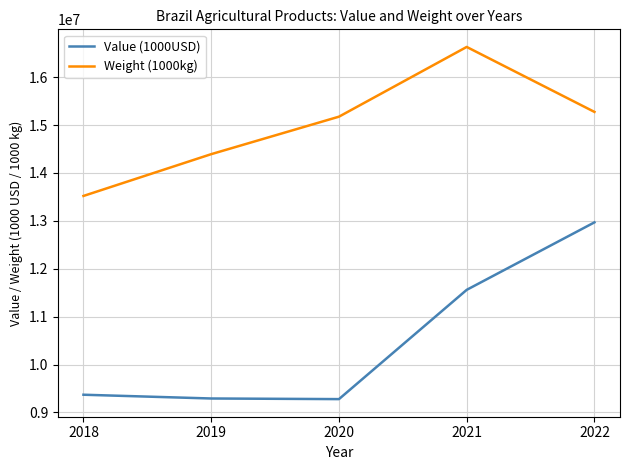

How many lines are shown in the chart?

2